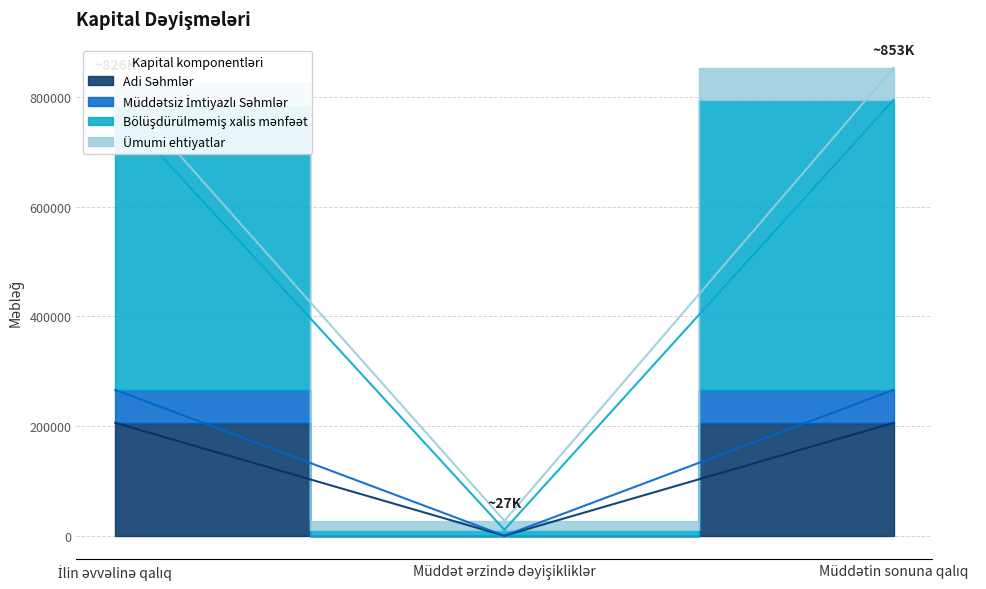

How many categories are shown in the chart?

3